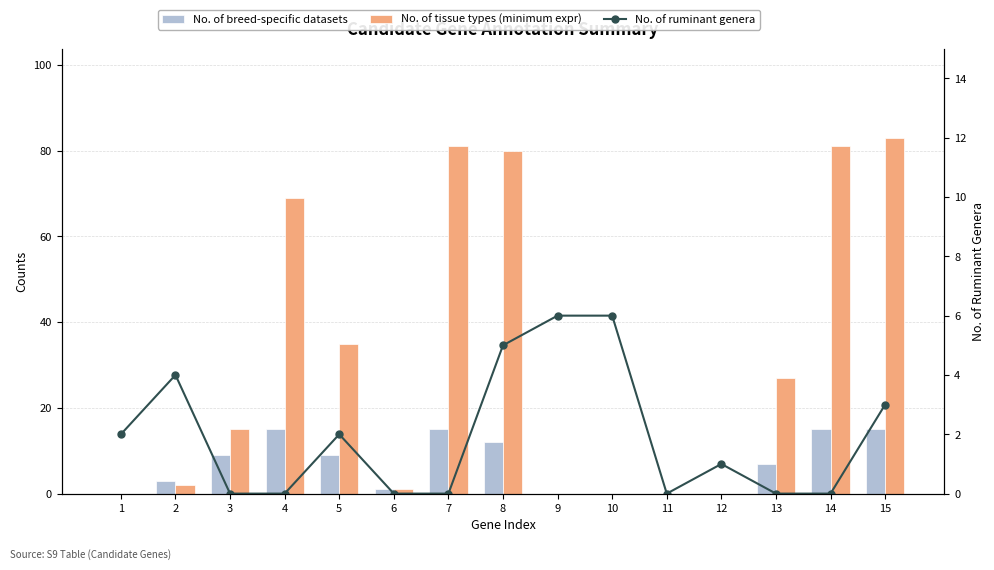

At how many categories does at least one series exceed 27?

6